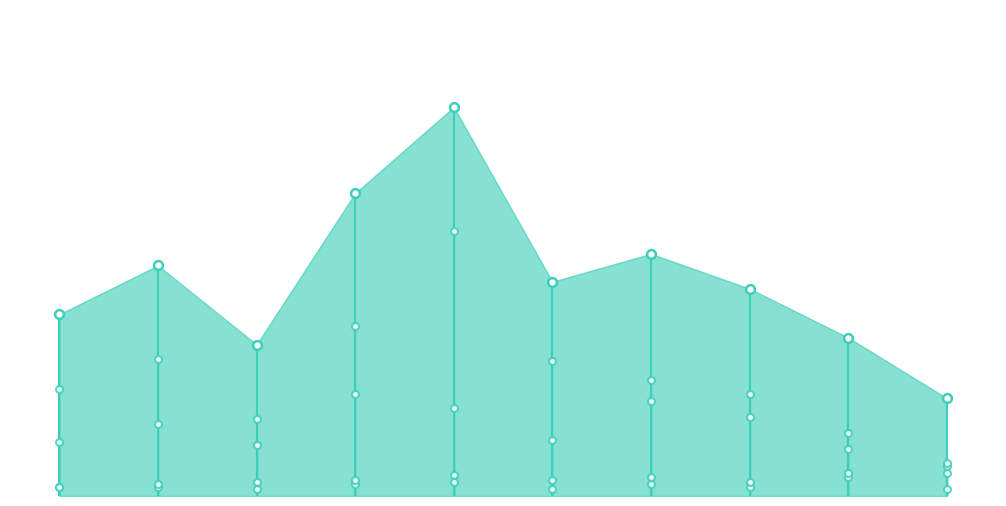

At how many categories does at least one series exceed 32?

10